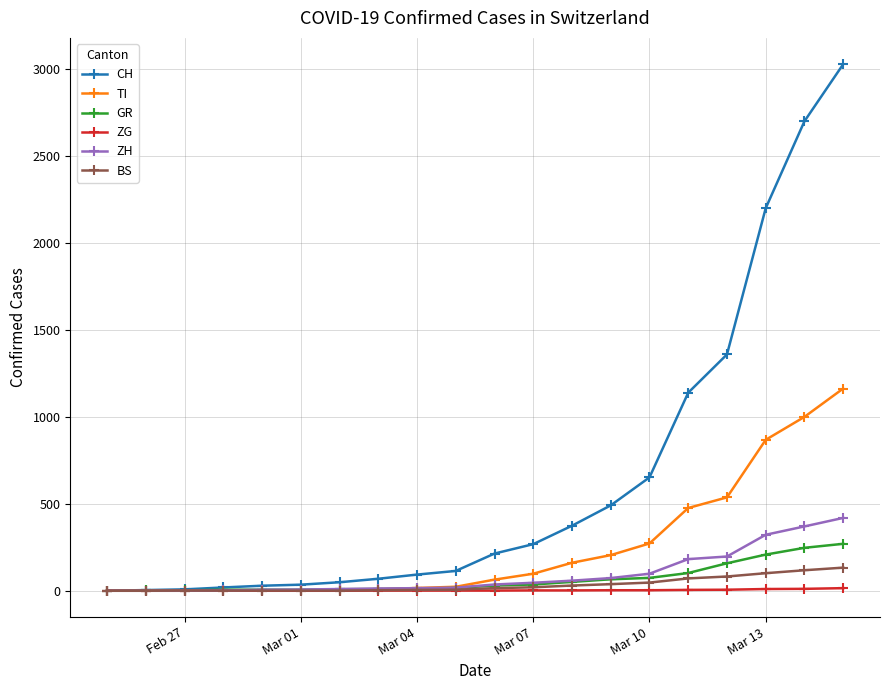

What are all the series names shown in the legend?

CH, TI, GR, ZG, ZH, BS